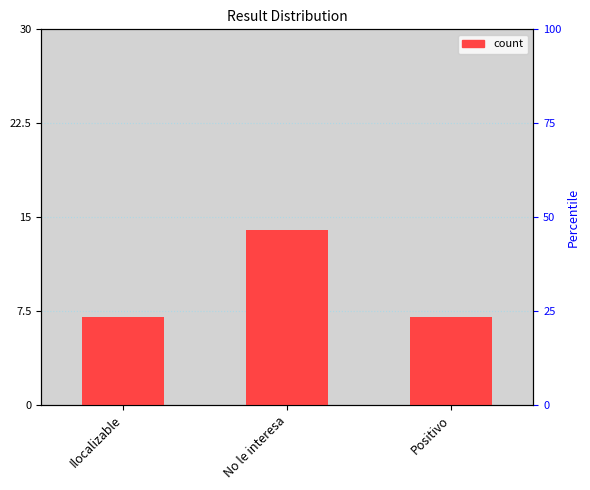

Which label corresponds to the smallest value in the chart?

Ilocalizable